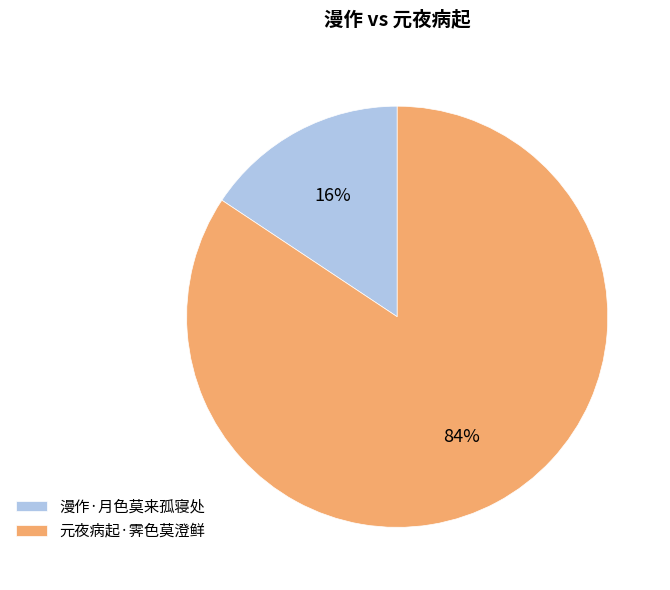

Which has a higher value, 元夜病起·霁色莫澄鲜 or 漫作·月色莫来孤寝处?

元夜病起·霁色莫澄鲜